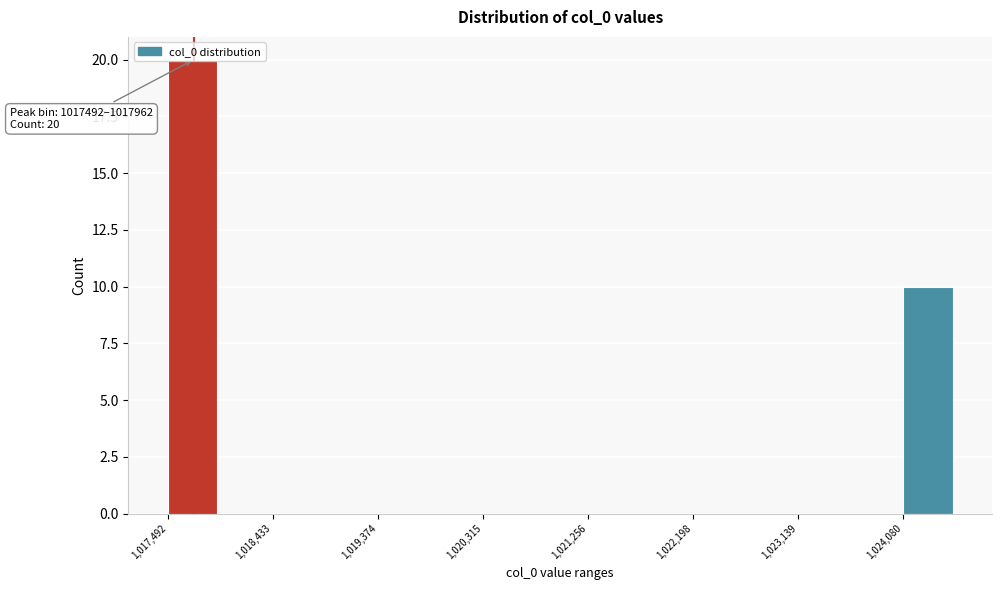

Over which range of the x-axis is the bar tallest?

1017500 to 1018000